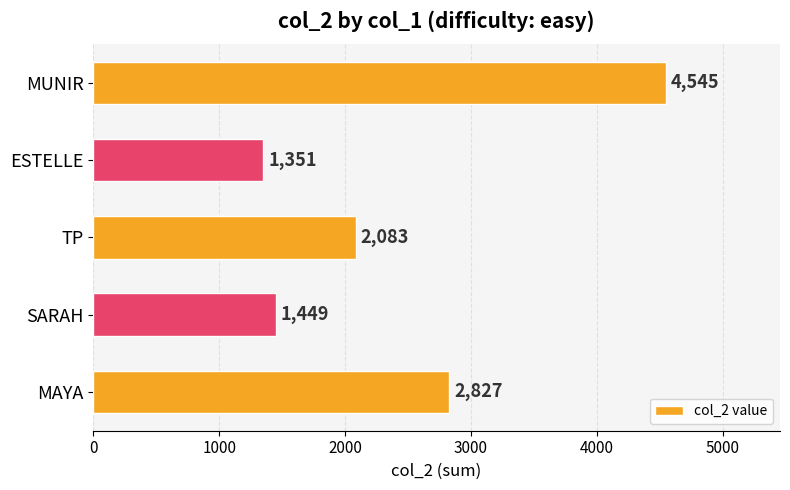

What is the change in value from SARAH to MUNIR?

+3096